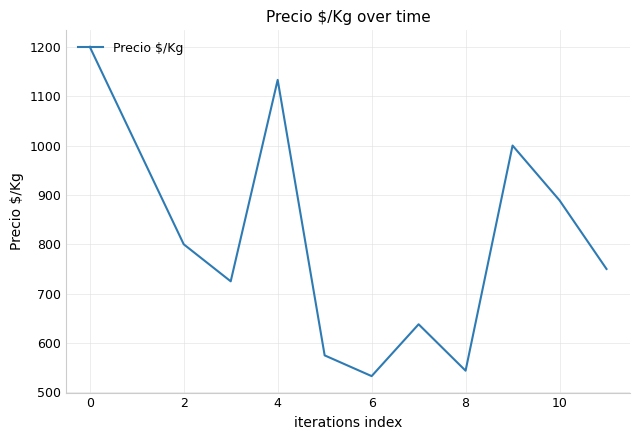

What is the difference between the maximum and minimum values?

667